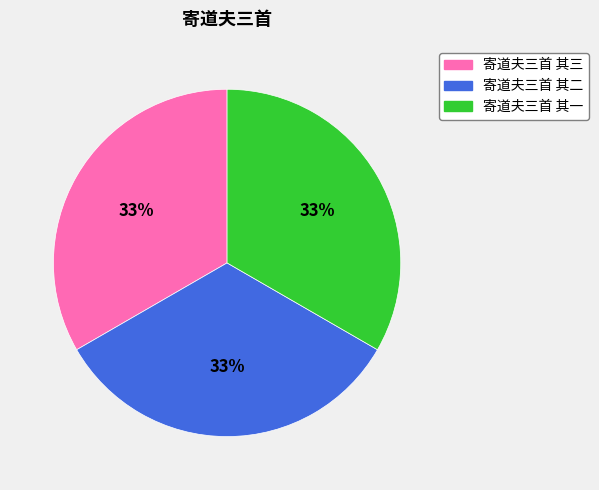

Is the sum of 寄道夫三首 其一 and 寄道夫三首 其二 greater than half?

Yes